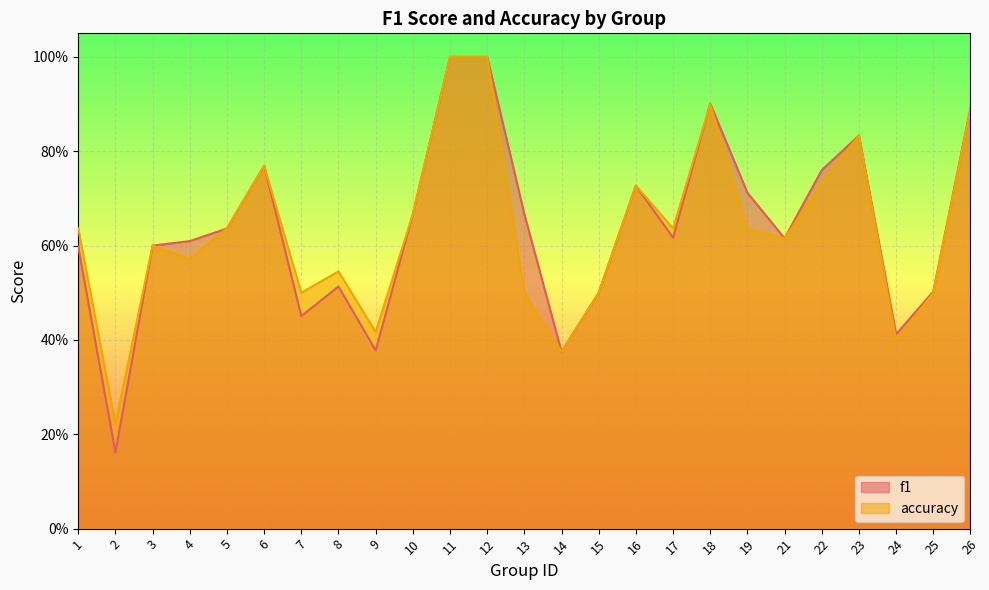

What is the value of the accuracy point at the 24th from the left?

0.5